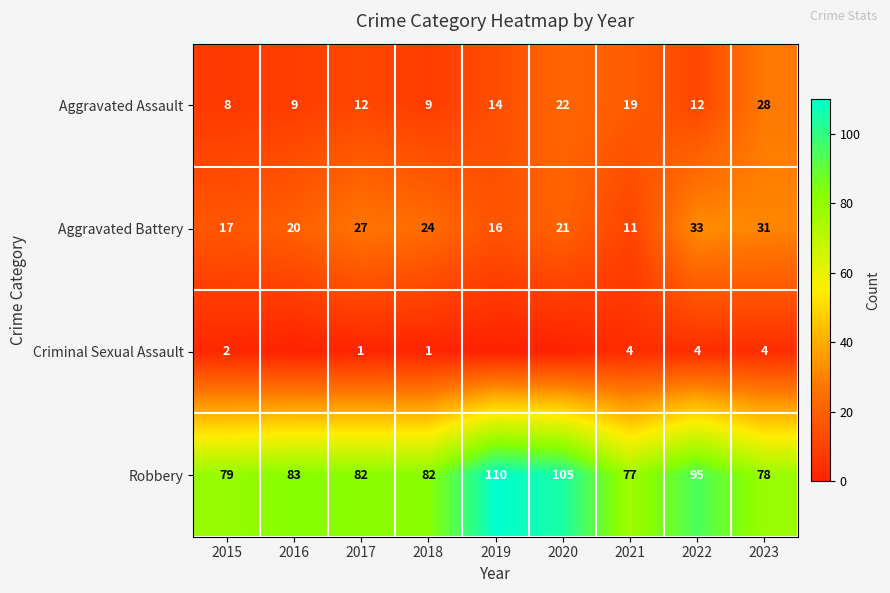

True or false: Robbery has a value of 105 at 2020.

True